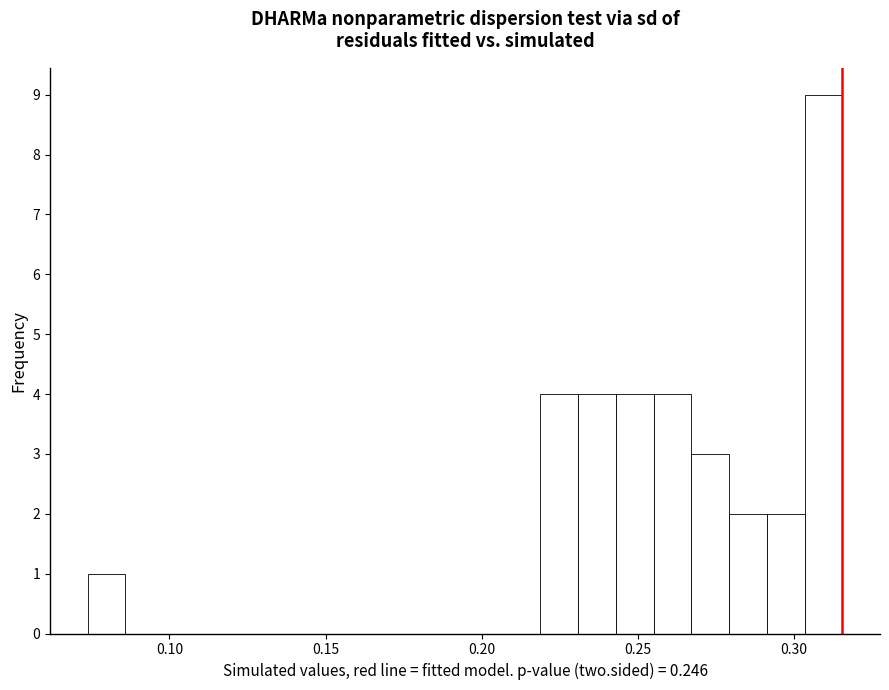

Read against the x-axis, roughly where is the centre of the tallest bar?

0.310